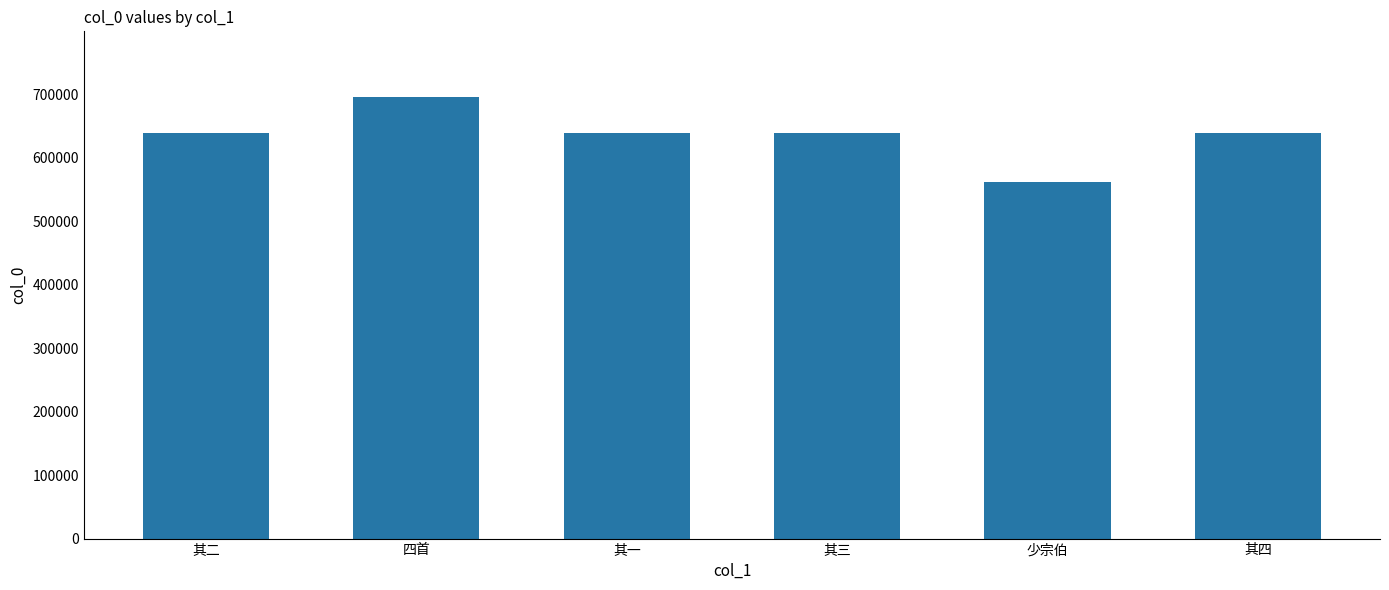

What is the difference between the second highest and minimum values?

76900